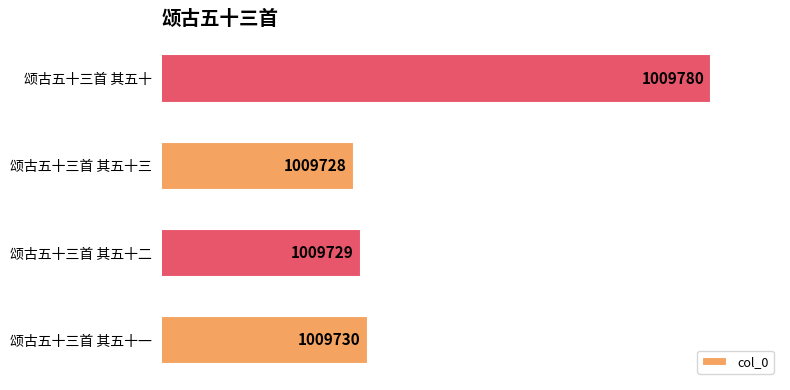

Reading bottom to top, what are all the values shown in this chart?

颂古五十三首 其五十一=1009730	颂古五十三首 其五十二=1009729	颂古五十三首 其五十三=1009728	颂古五十三首 其五十=1009780